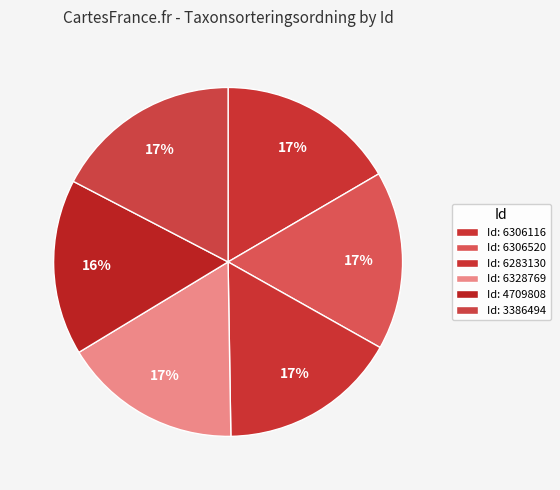

How many segments does this pie chart have?

6